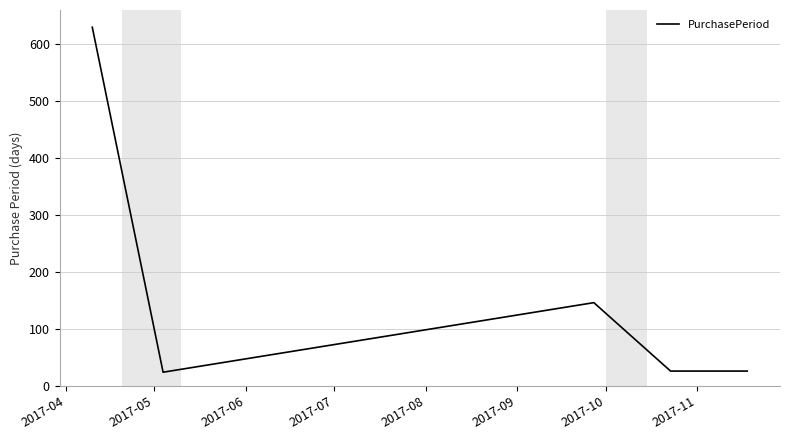

What is the minimum value shown in the chart?

24